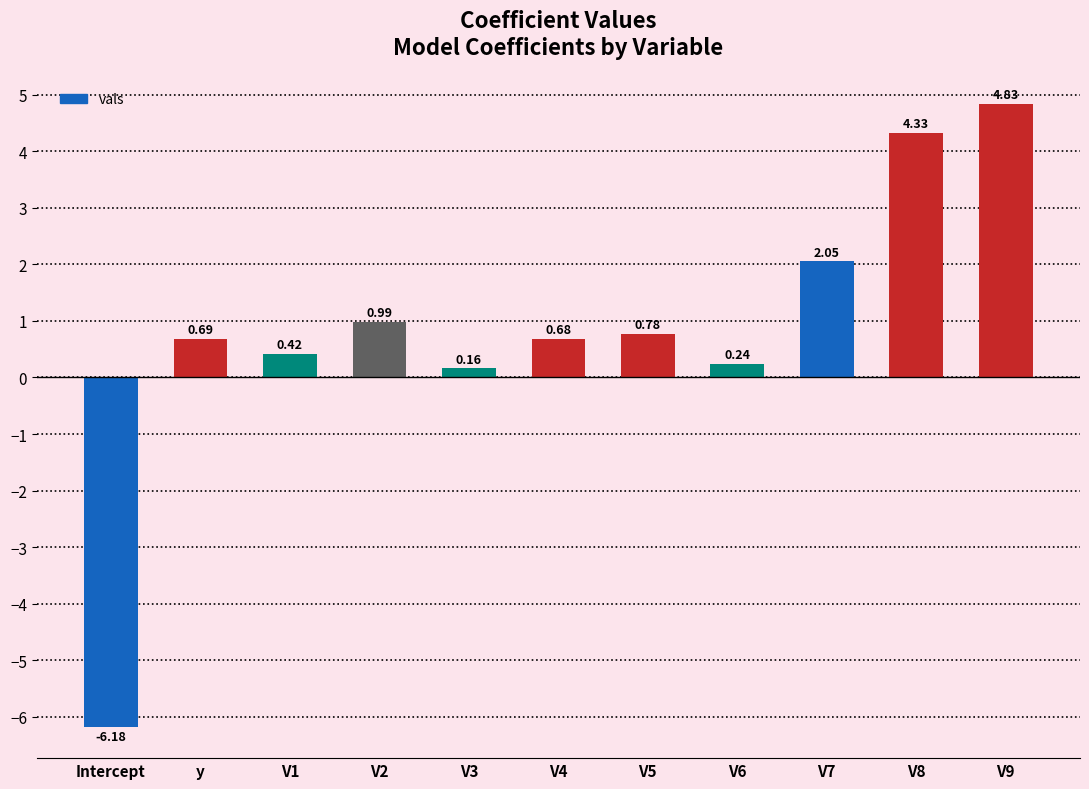

At which label does the data first exceed 0?

y